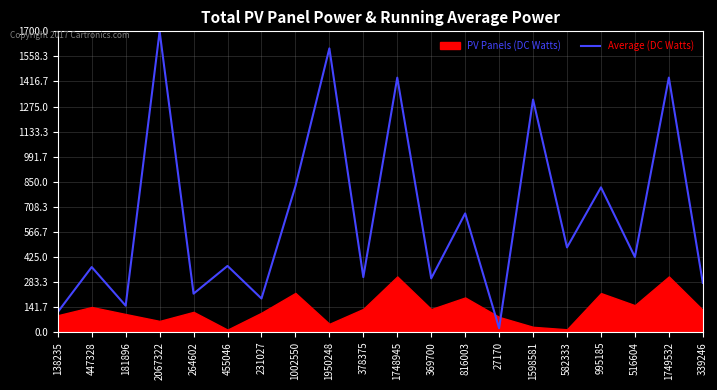

What is the change in value from 582333 to 339246?

-199.9